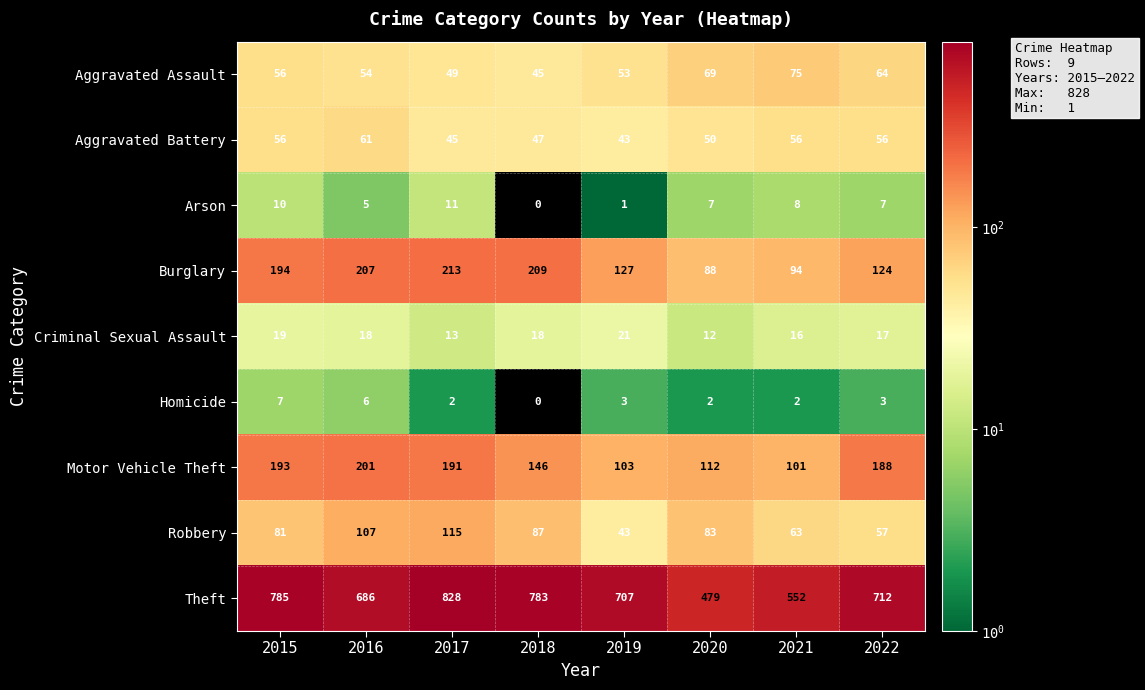

What is the difference between the second highest and second lowest values in the Aggravated Battery series?

11